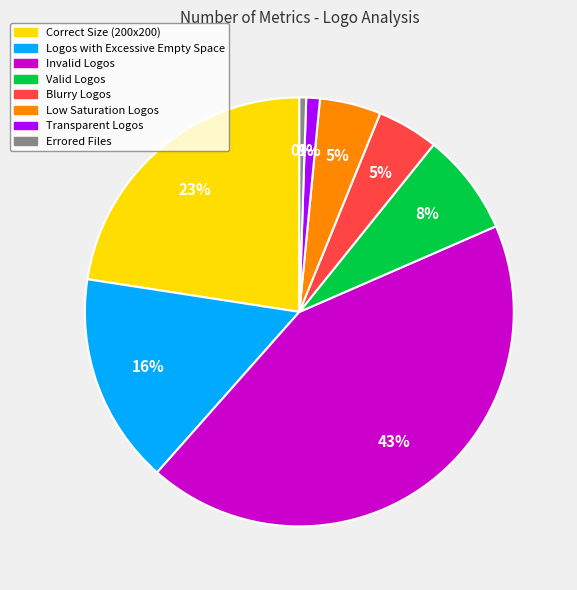

To the nearest percent, what is the average slice percentage?

12%